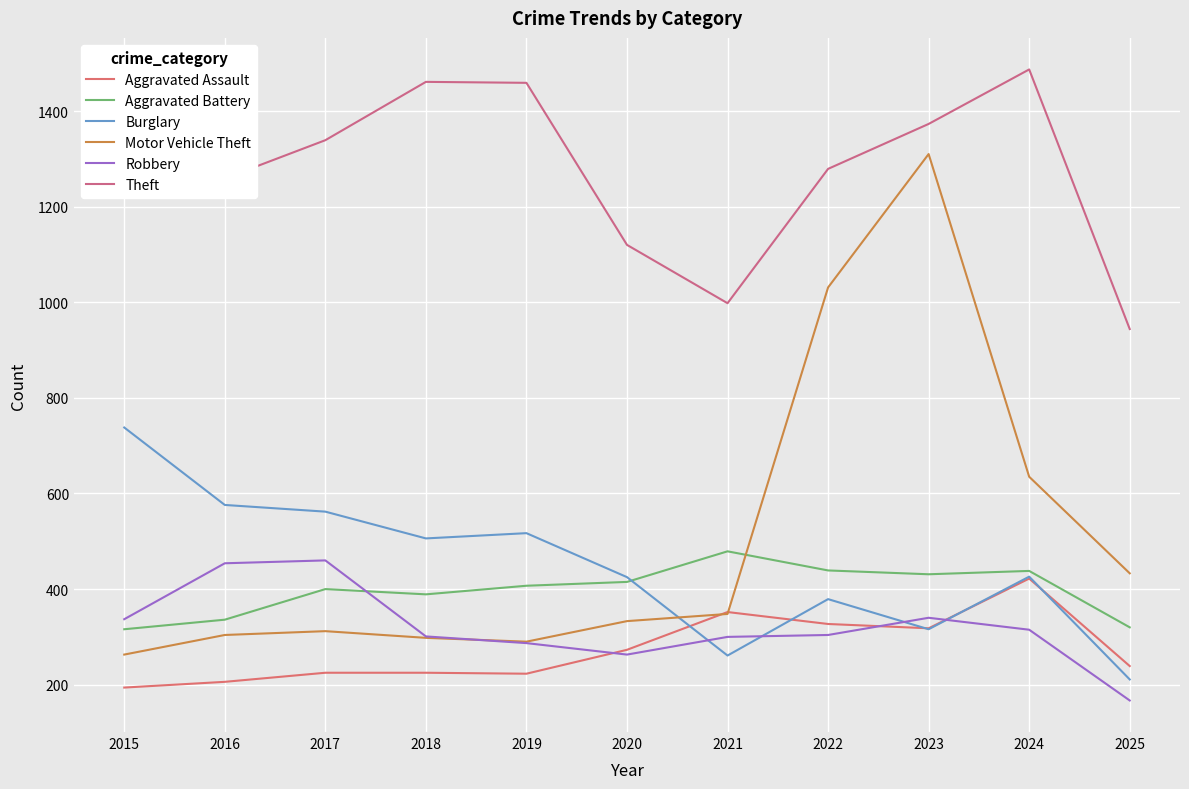

Reading right to left, what are all the values shown in this chart?

Aggravated Assault: 239	422	318	327	352	273	223	225	225	206	194
Aggravated Battery: 320	438	431	439	479	415	407	389	400	336	316
Burglary: 211	426	316	379	261	425	517	506	562	576	738
Motor Vehicle Theft: 433	635	1310	1031	348	333	290	298	312	304	263
Robbery: 167	315	340	304	300	263	287	301	460	454	337
Theft: 944	1487	1373	1279	998	1120	1459	1461	1339	1259	1474